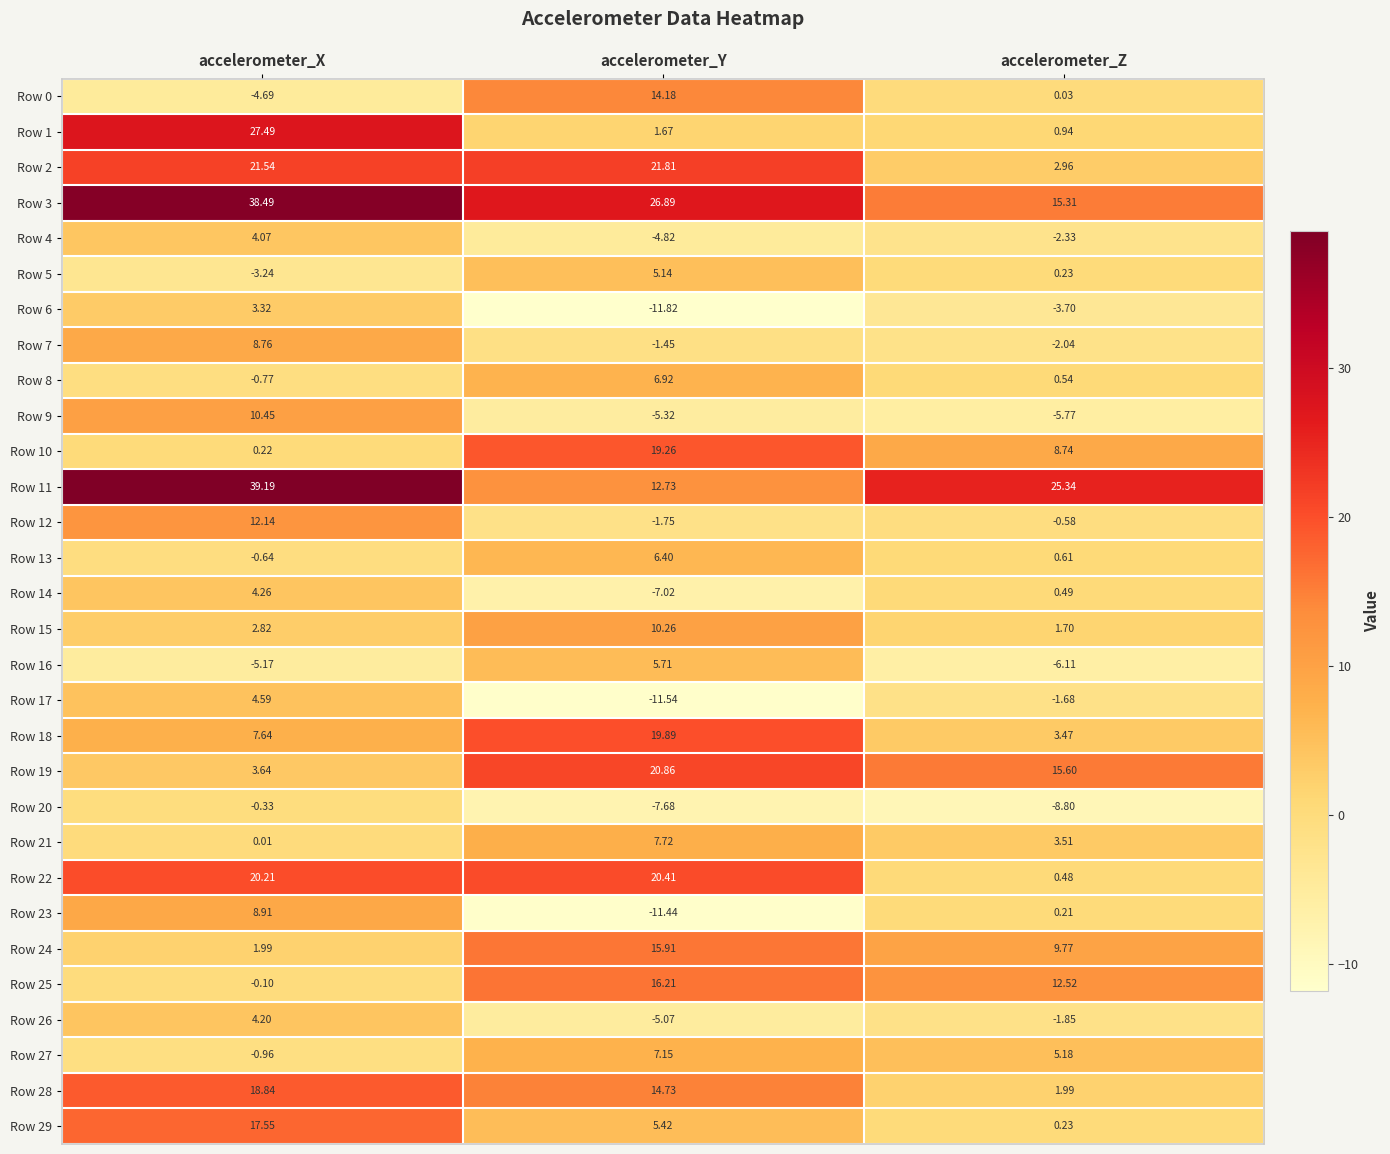

At how many categories does at least one series exceed 33?

1